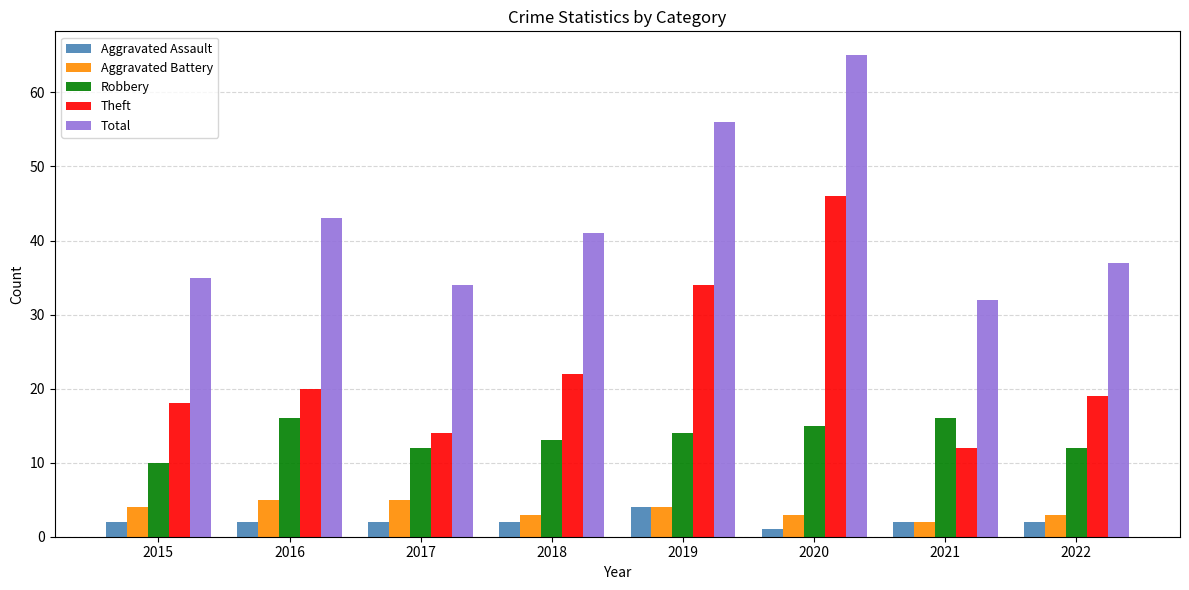

The Total series shows 94 at 2019. True or false?

False